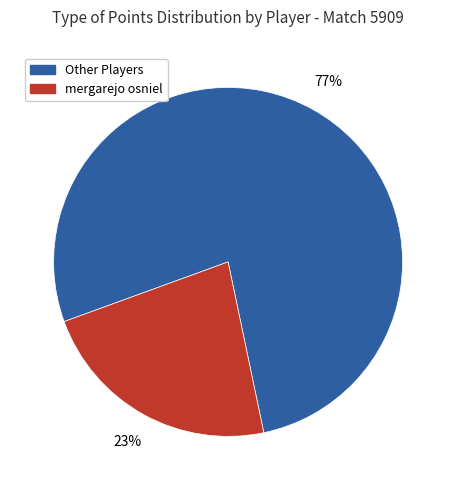

Is there a majority slice in this chart?

Yes